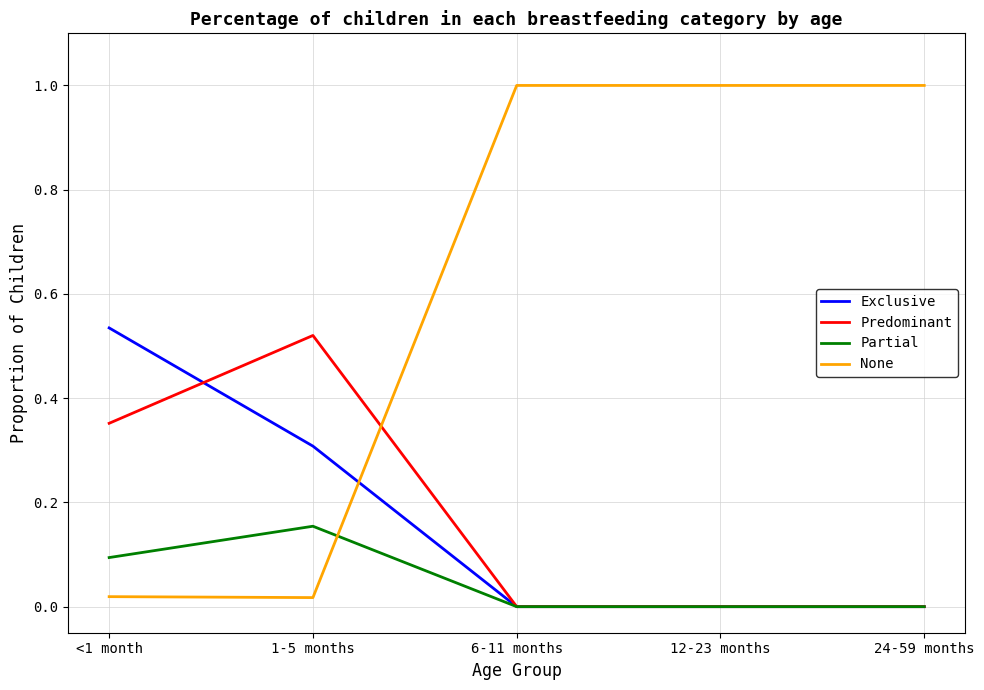

What is the maximum value for None?

1.0